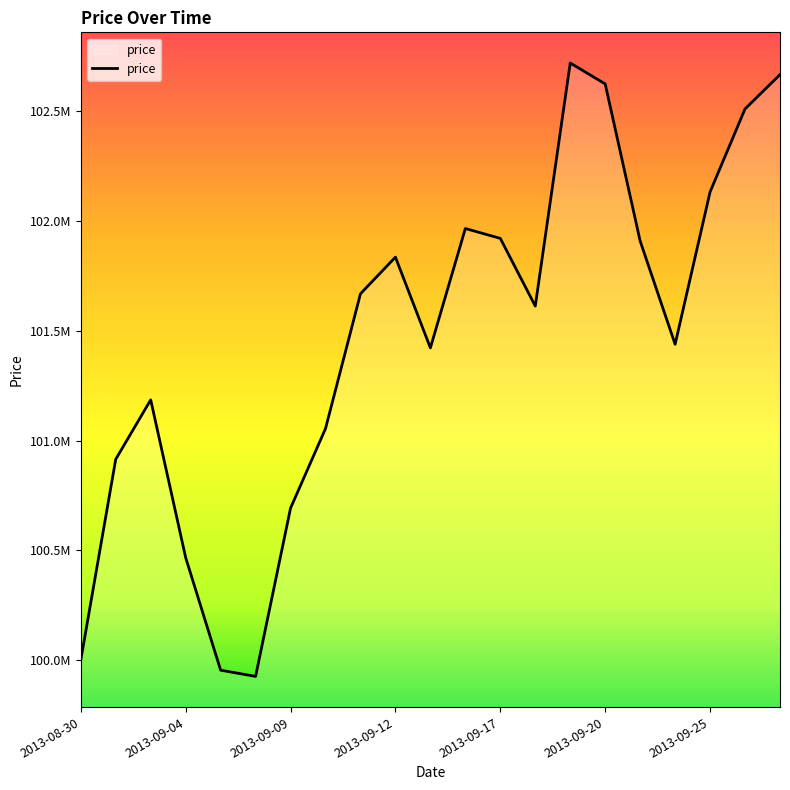

At which category does the chart reach its minimum across all series?

2013-09-06